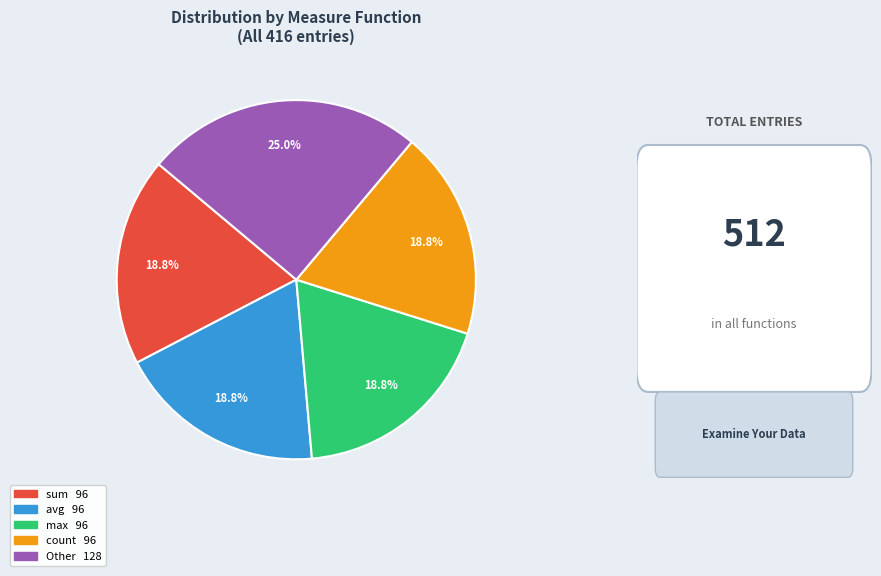

To the nearest percent, what is the difference between the largest and smallest slice percentages?

6%